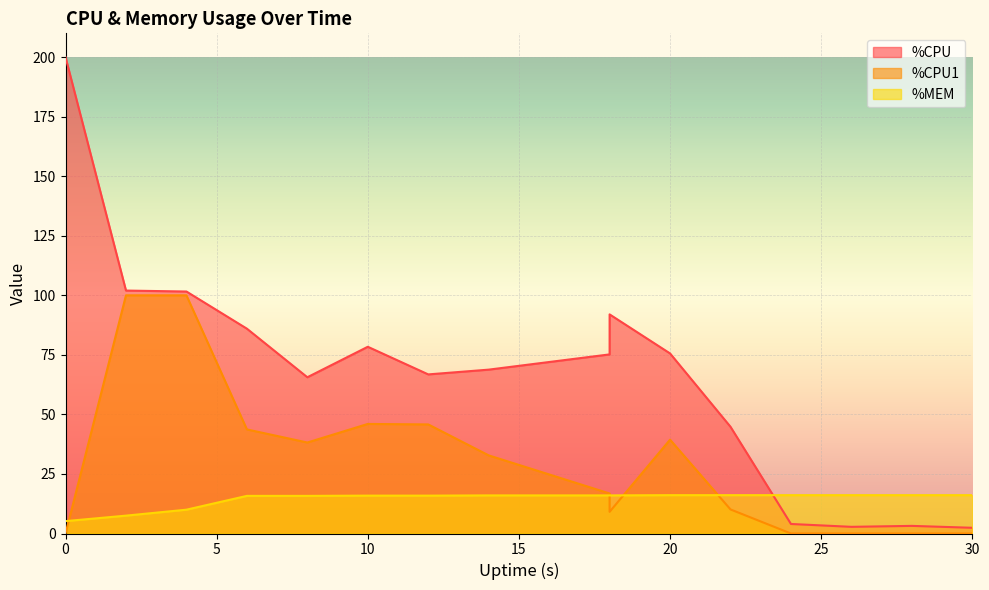

What is the difference between the second highest and second lowest values in the %CPU series?

99.2